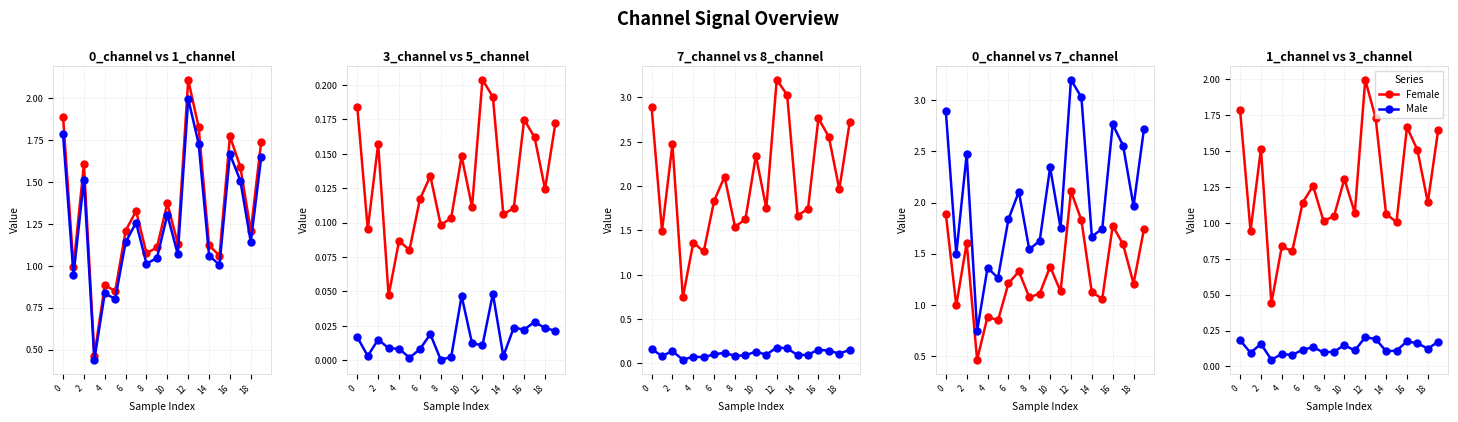

True or false: Male and Female cross at least once.

False